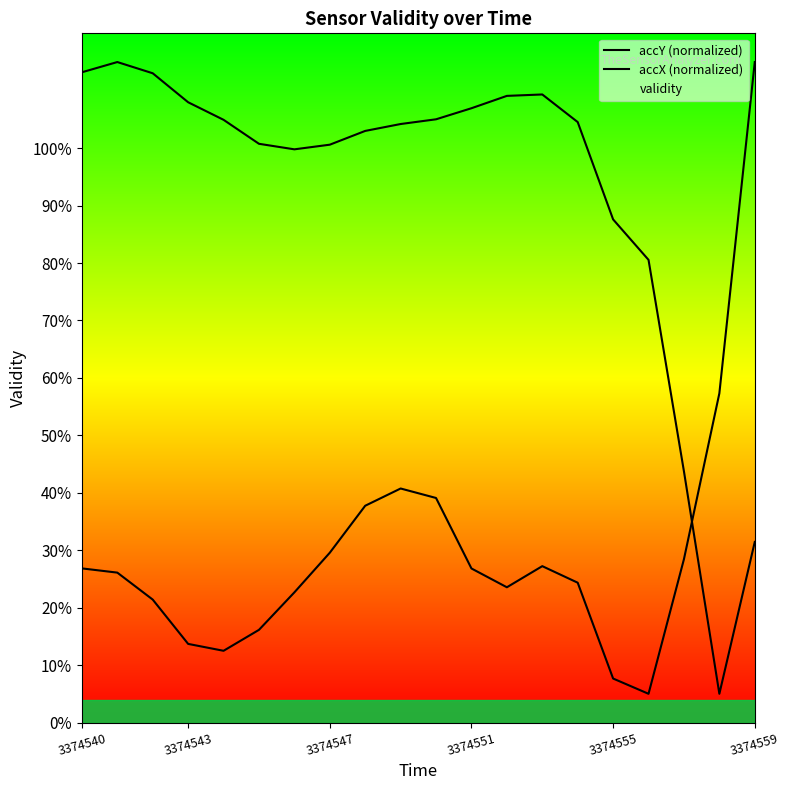

What is the difference between the accY (normalized) values at 12 and 8?

0.1